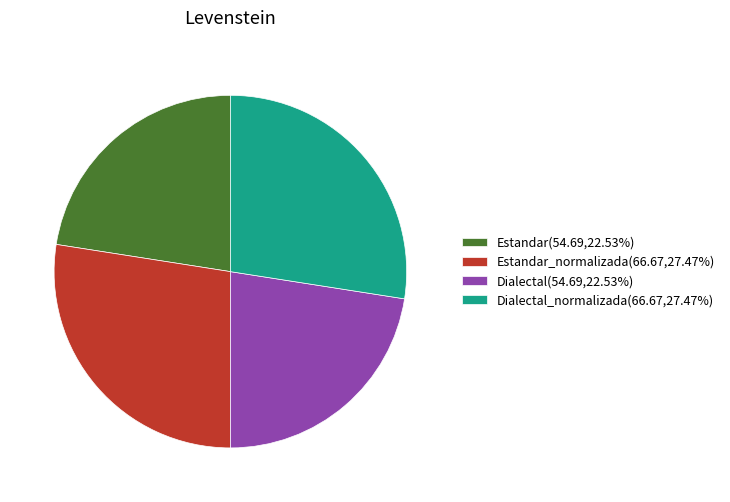

Combined, do Dialectal(54.69,22.53%) and Estandar(54.69,22.53%) account for over 50%?

No